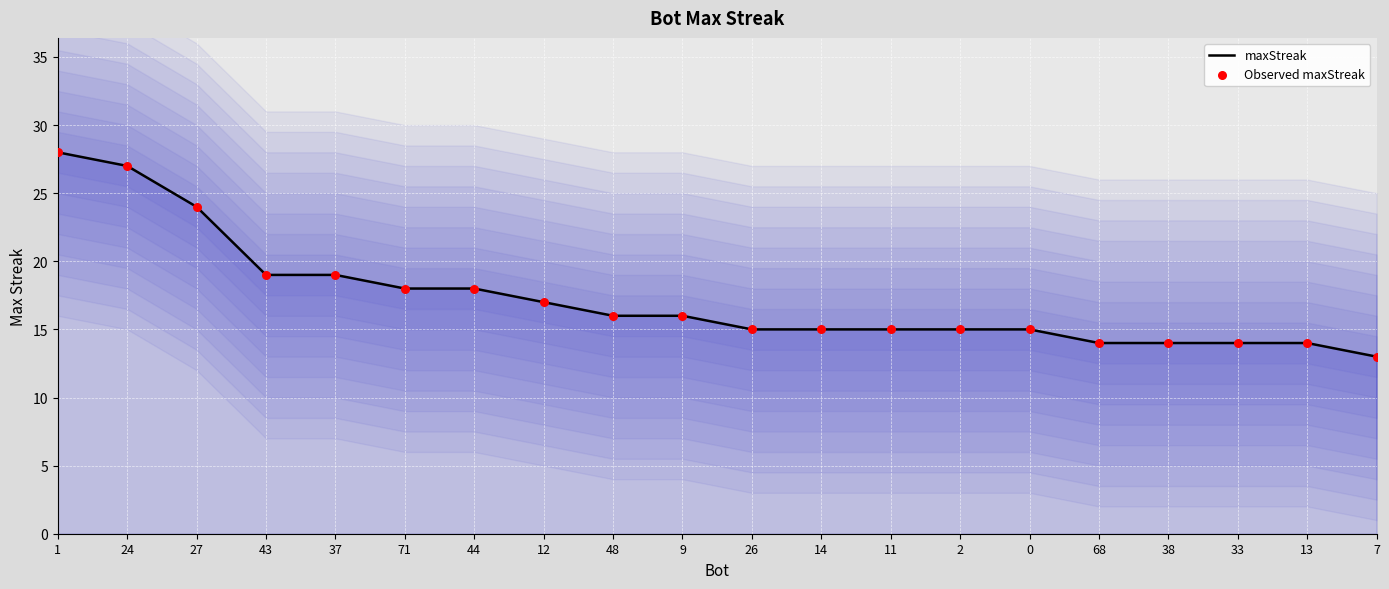

Which series contains the highest Y value?

maxStreak